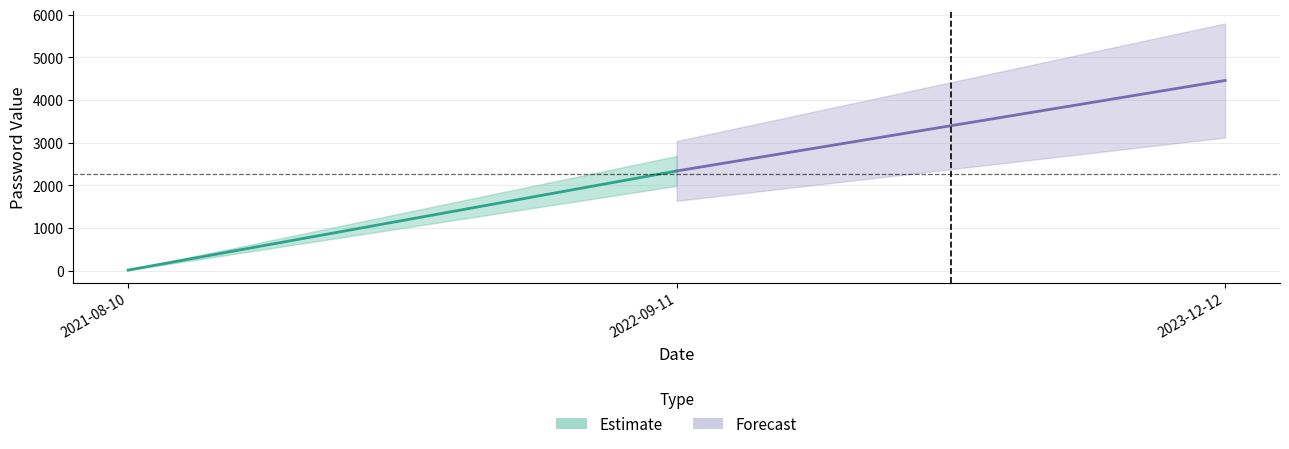

What is the label of the 2nd point from the left?

2022-09-11